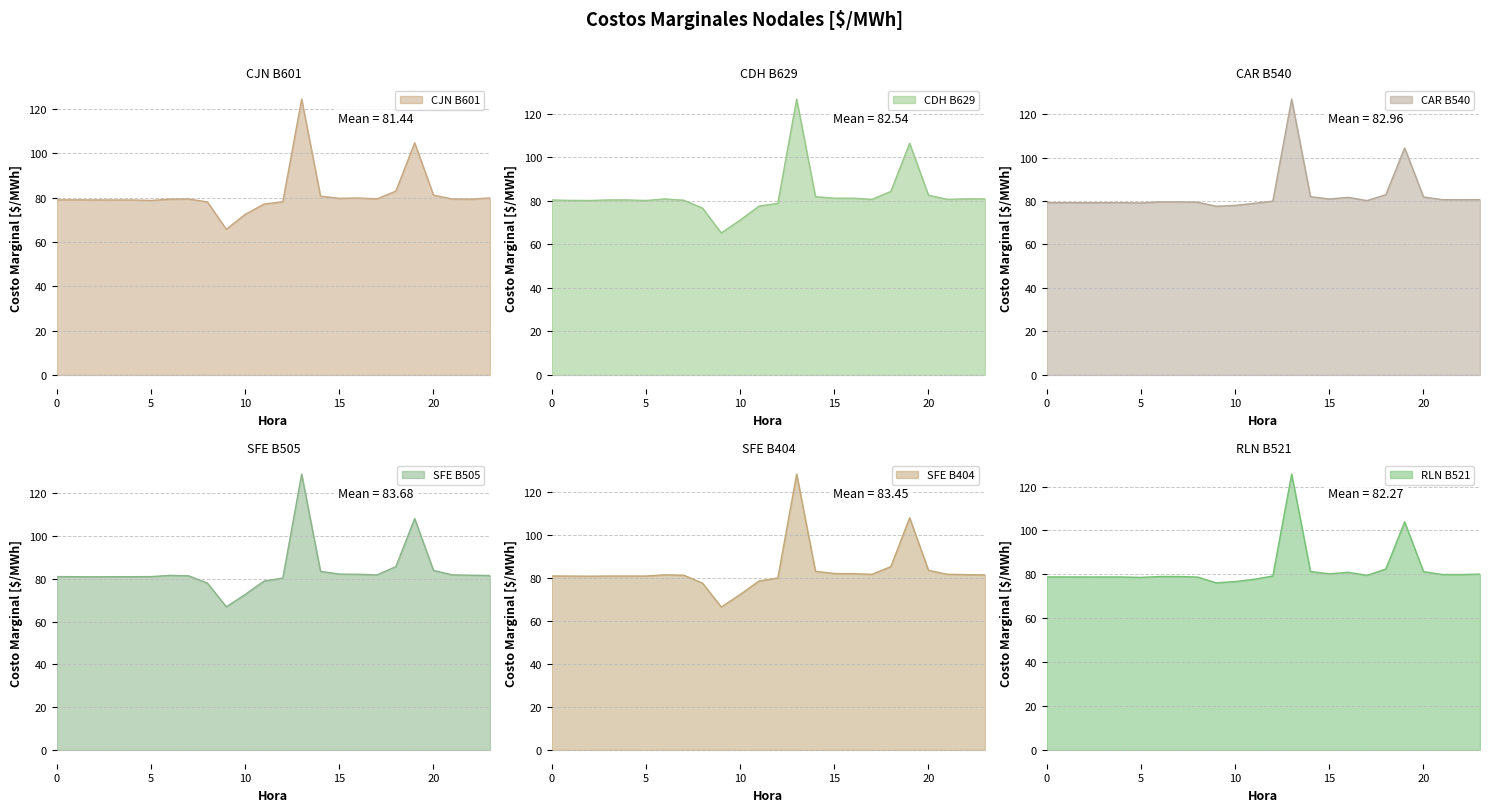

How many values in the RLN B521 series are below 79?

10